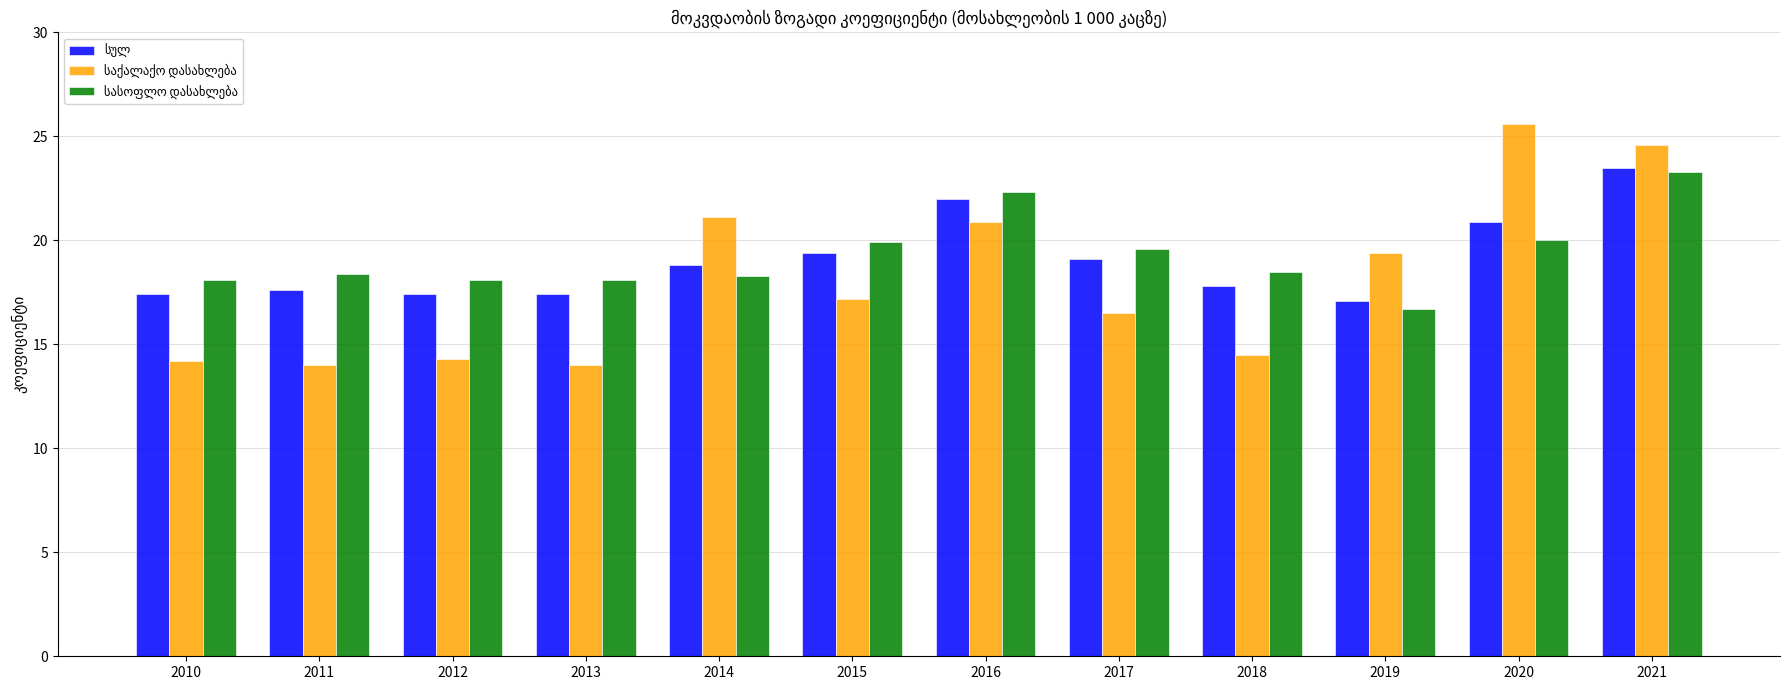

What is the total value across all series at 2012?

49.8